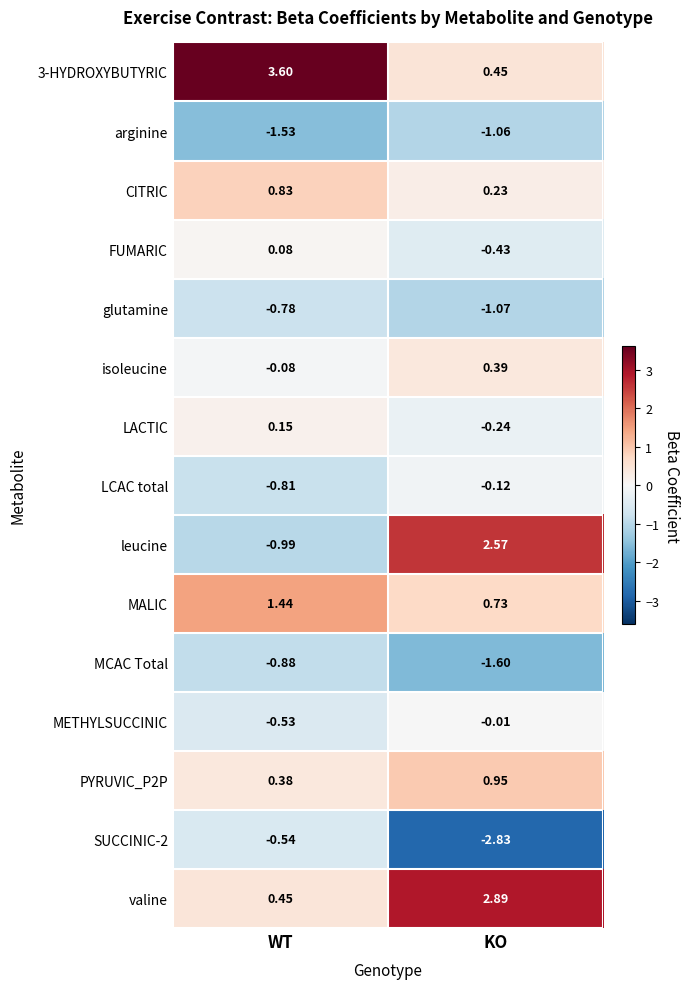

Rank the series at KO from lowest to highest value.

SUCCINIC-2, MCAC Total, glutamine, arginine, FUMARIC, LACTIC, LCAC total, METHYLSUCCINIC, CITRIC, isoleucine, 3-HYDROXYBUTYRIC, MALIC, PYRUVIC_P2P, leucine, valine